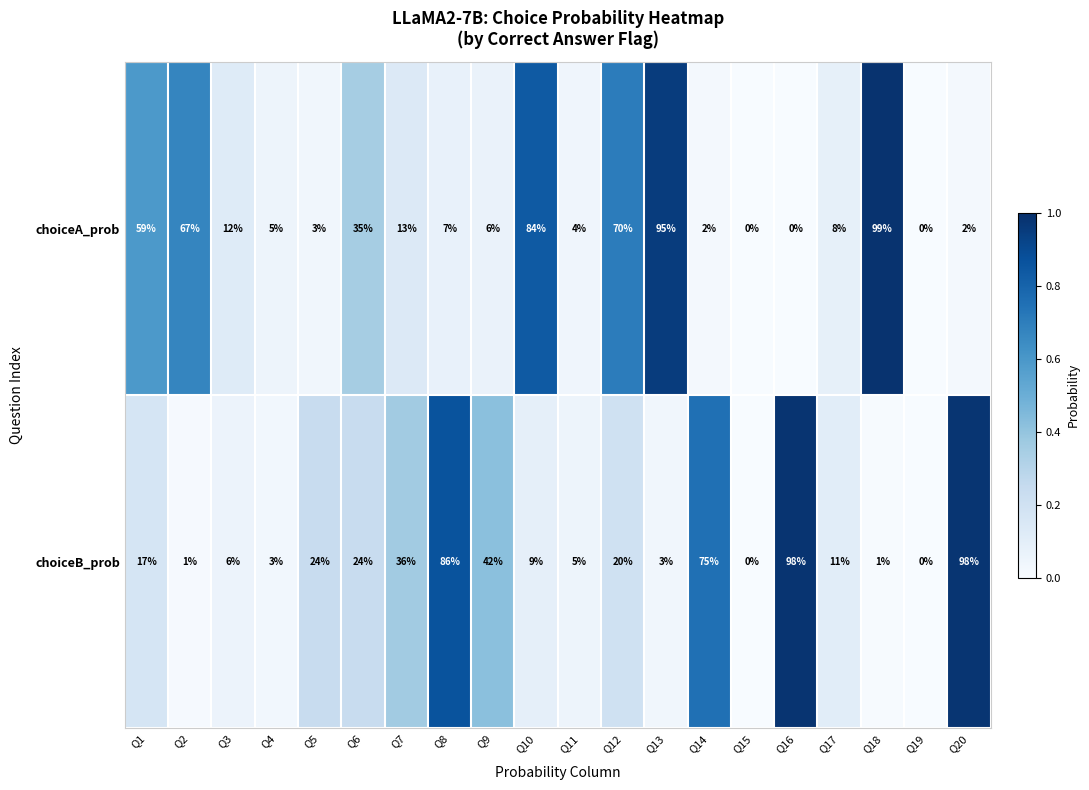

Is it true that choiceA_prob equals 2 at Q14?

True